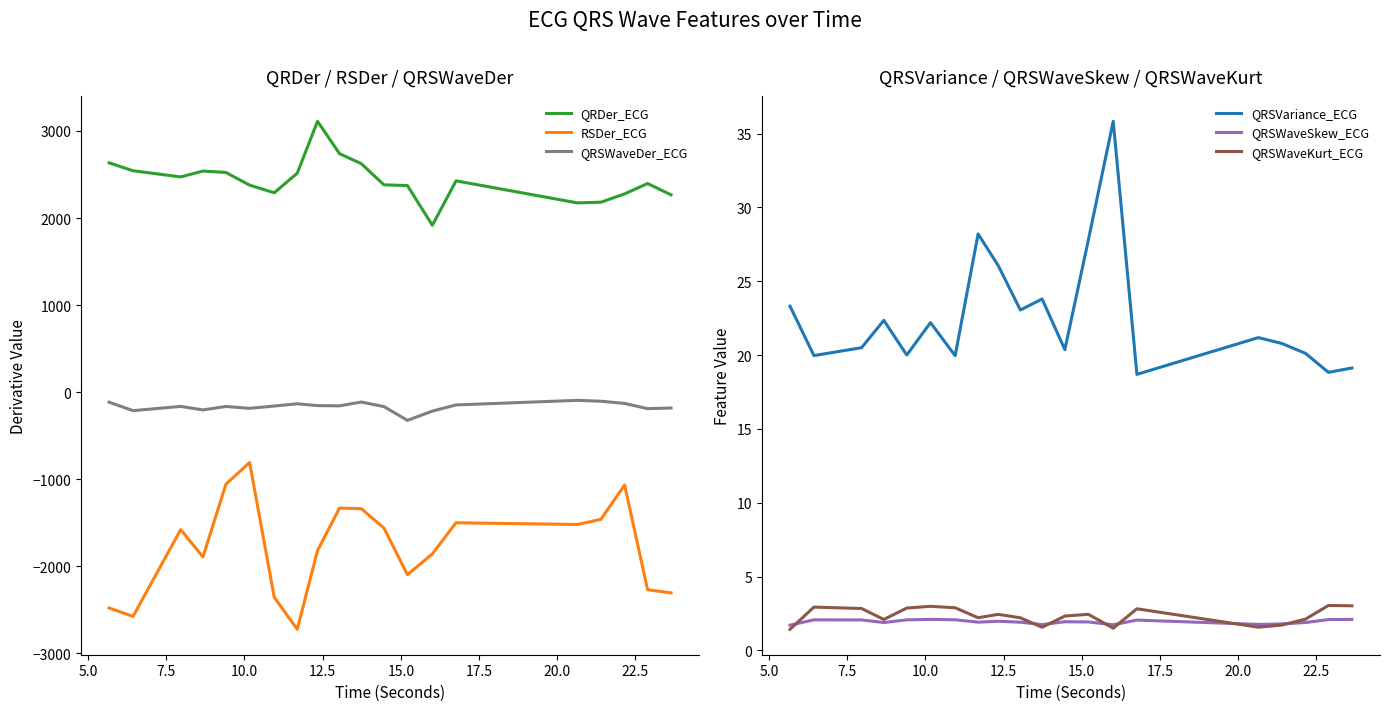

Does the chart display data point markers on the line(s)?

No